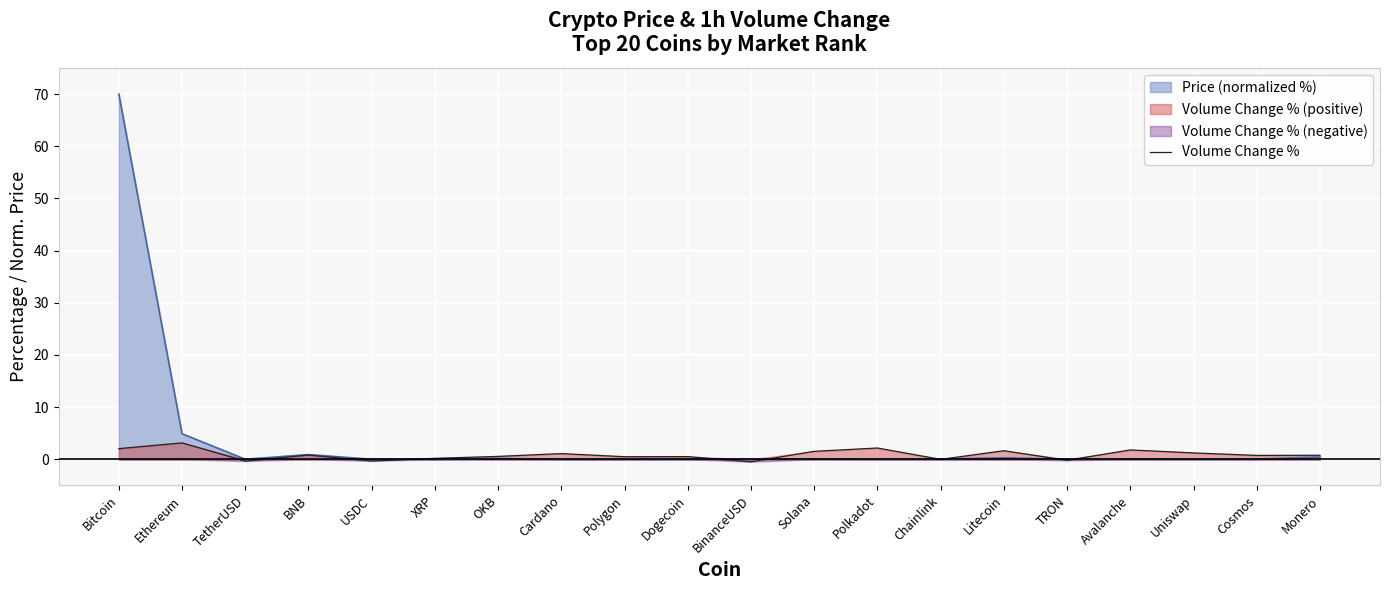

How many data points are less than 0?

5